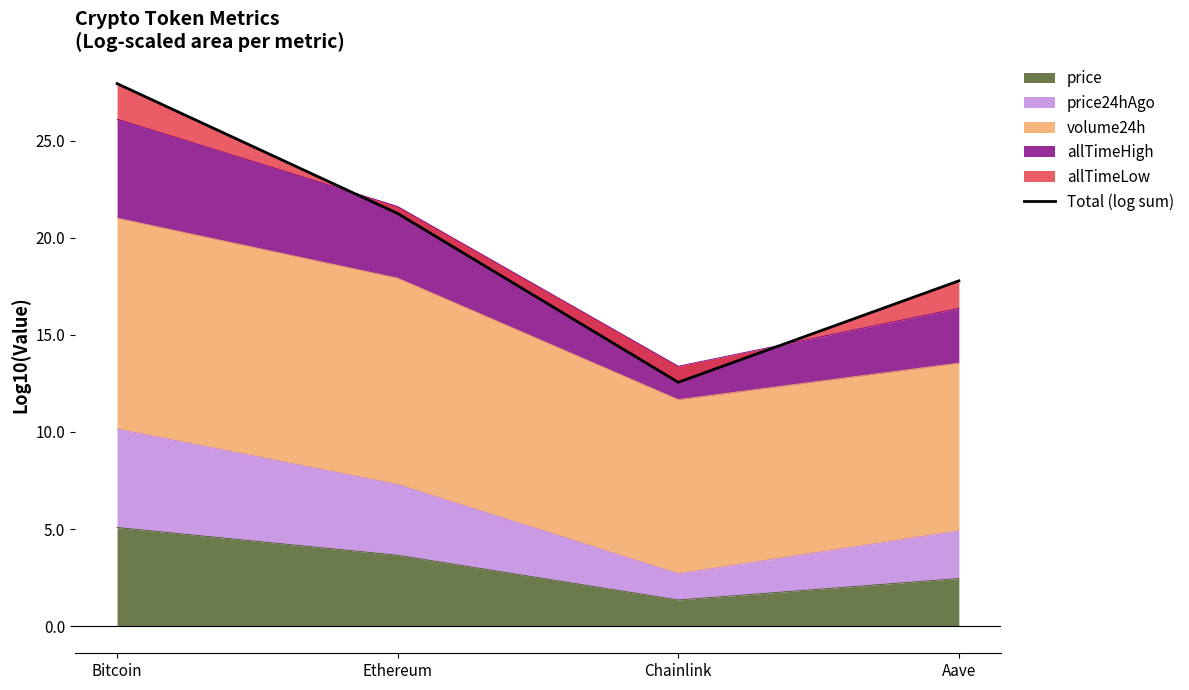

Count the number of categories in the chart.

4